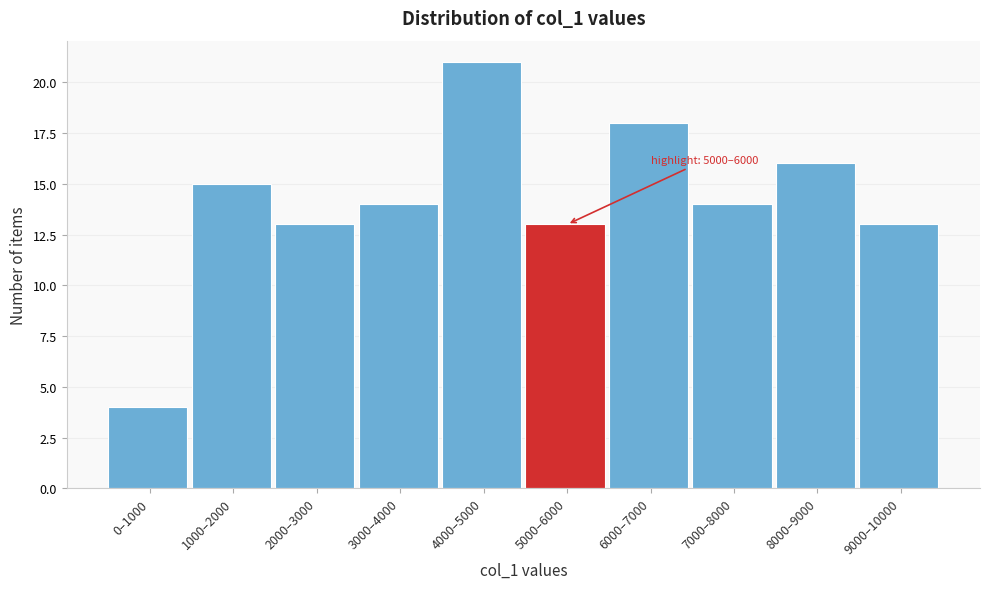

Reading left to right, what are all the values shown in this chart?

4	15	13	14	21	13	18	14	16	13